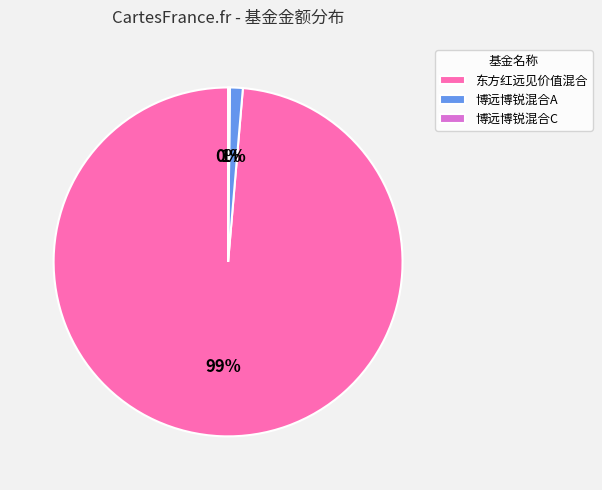

Which slice is the largest?

东方红远见价值混合